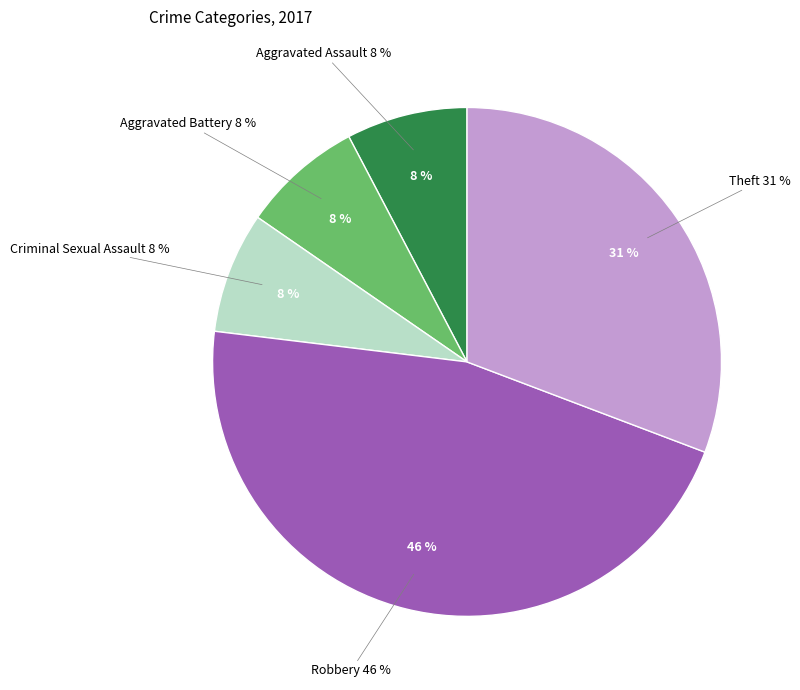

Which category has the smallest portion of the pie?

Aggravated Assault